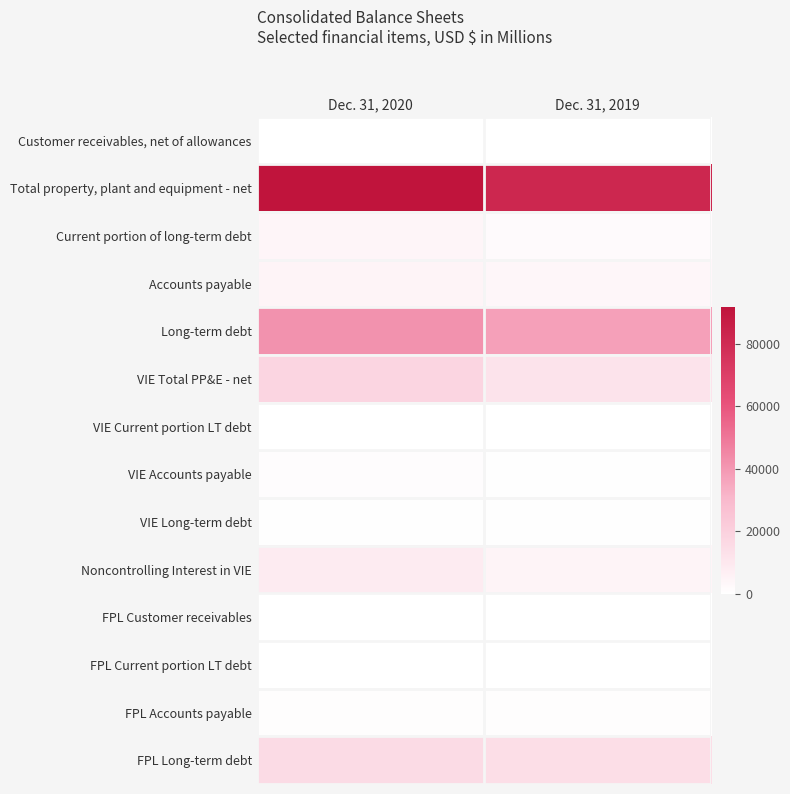

What is the greatest value displayed?

91803